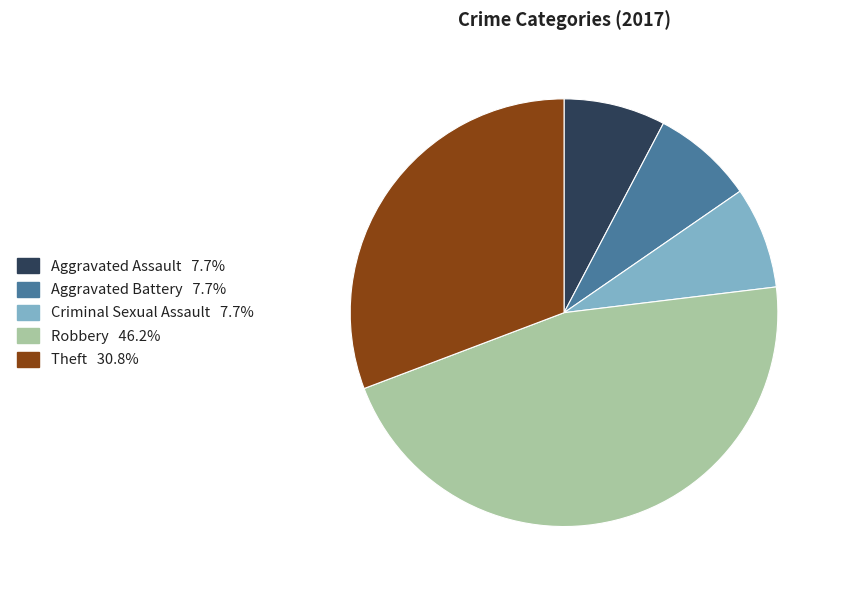

Which slice is the largest?

Robbery